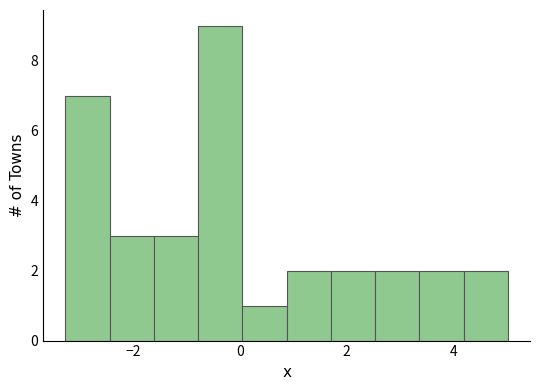

Which range on the x-axis has the tallest bar?

-0.8 to 0.0